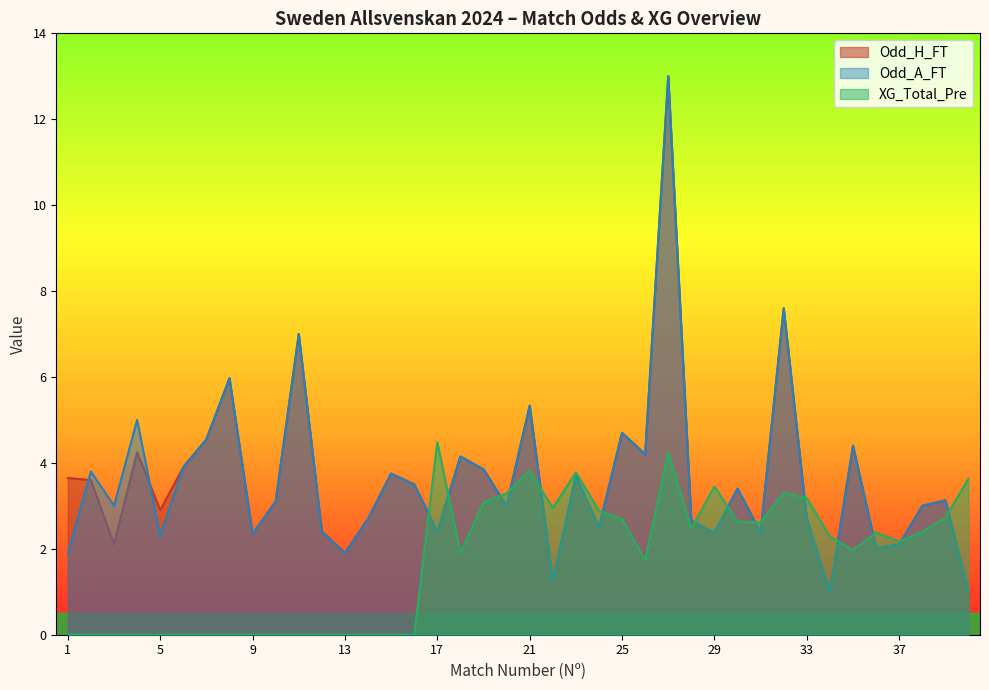

What are all the series names shown in the legend?

Odd_H_FT, Odd_A_FT, XG_Total_Pre